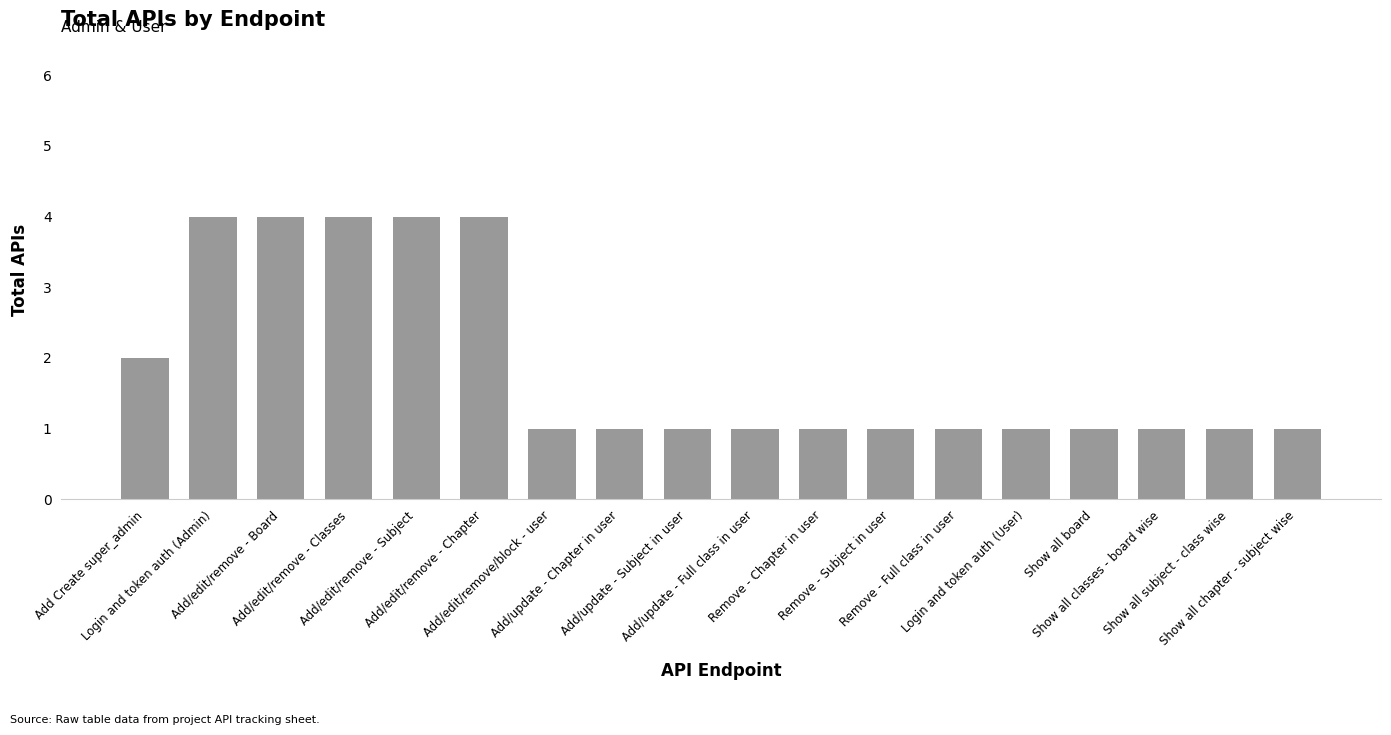

What is the maximum value shown in the chart?

4